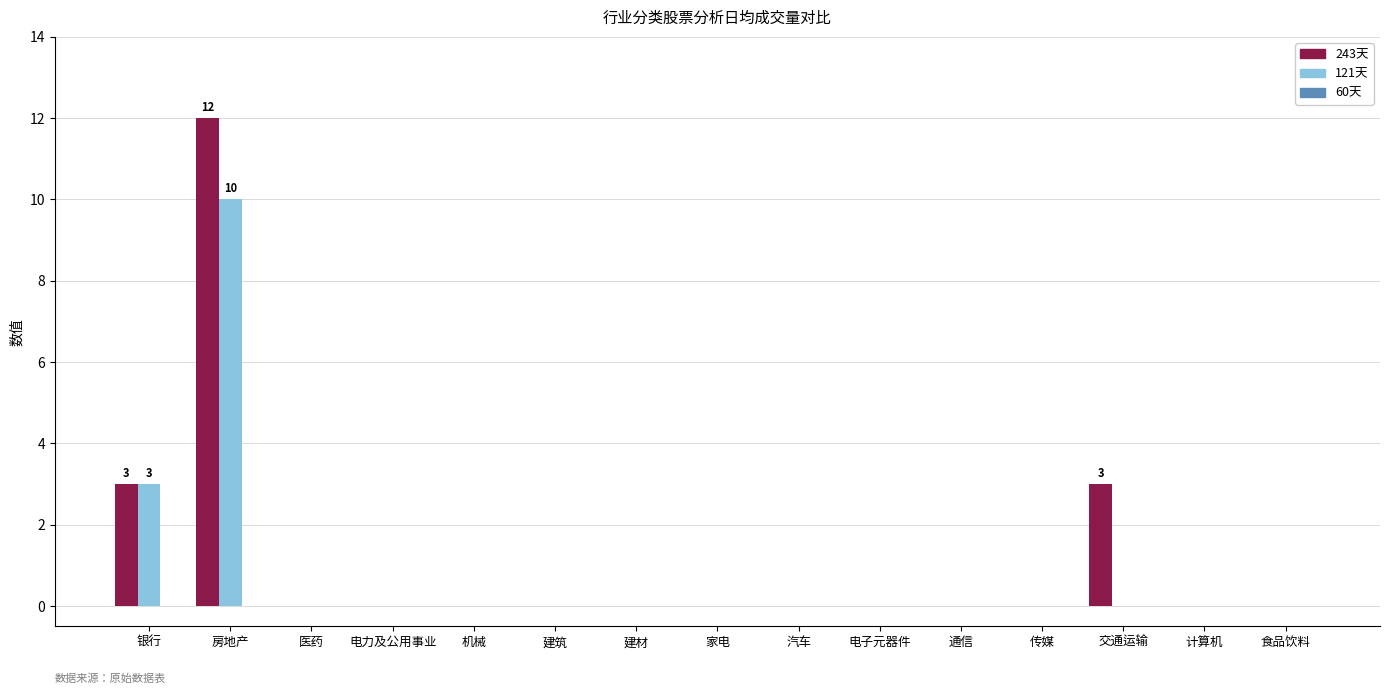

Which series changed the most between 机械 and 交通运输?

243天